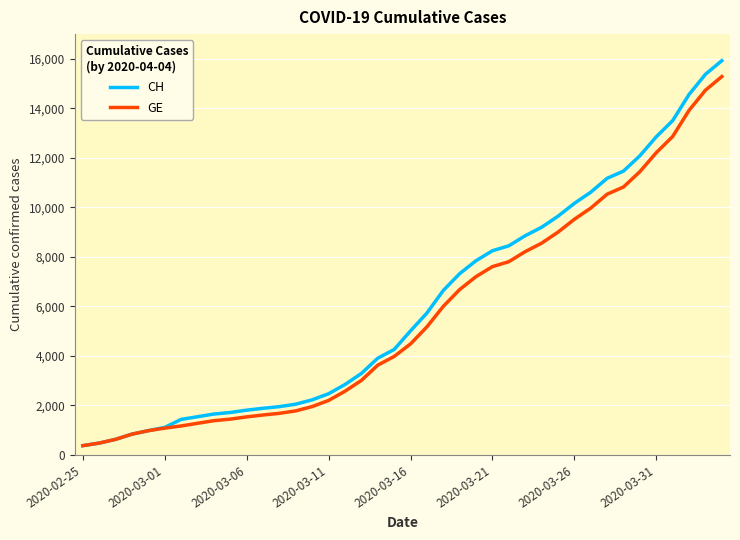

Does the chart display data point markers on the line(s)?

No